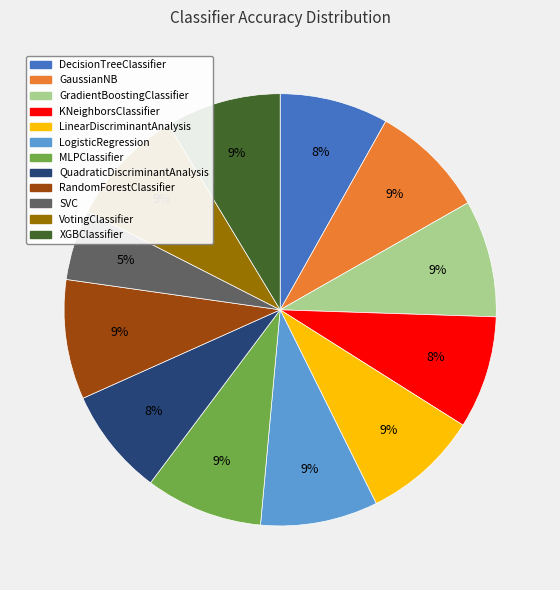

The LinearDiscriminantAnalysis slice represents 9% of the pie. True or false?

True